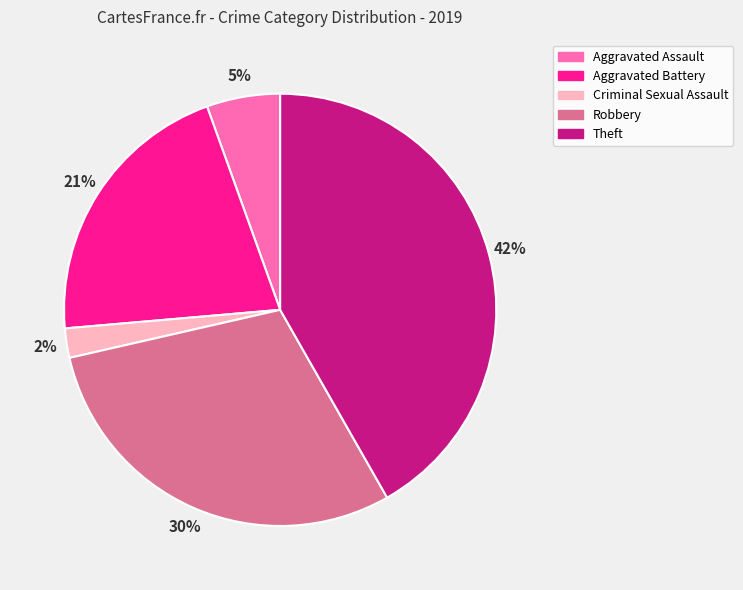

How many segments does this pie chart have?

5